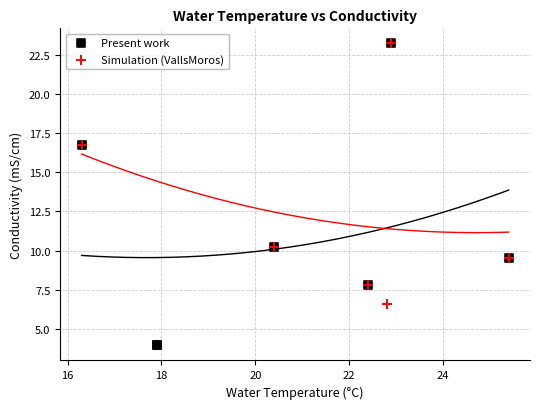

What are all the series names shown in the legend?

Present work, Simulation (VallsMoros)